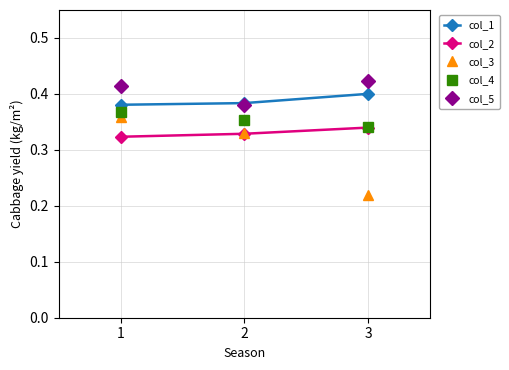

Which series has the widest spread of values?

col_3